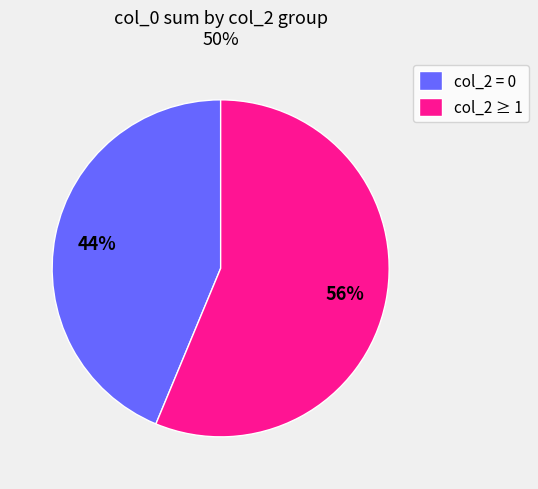

Is there any slice that represents more than half of the pie?

Yes